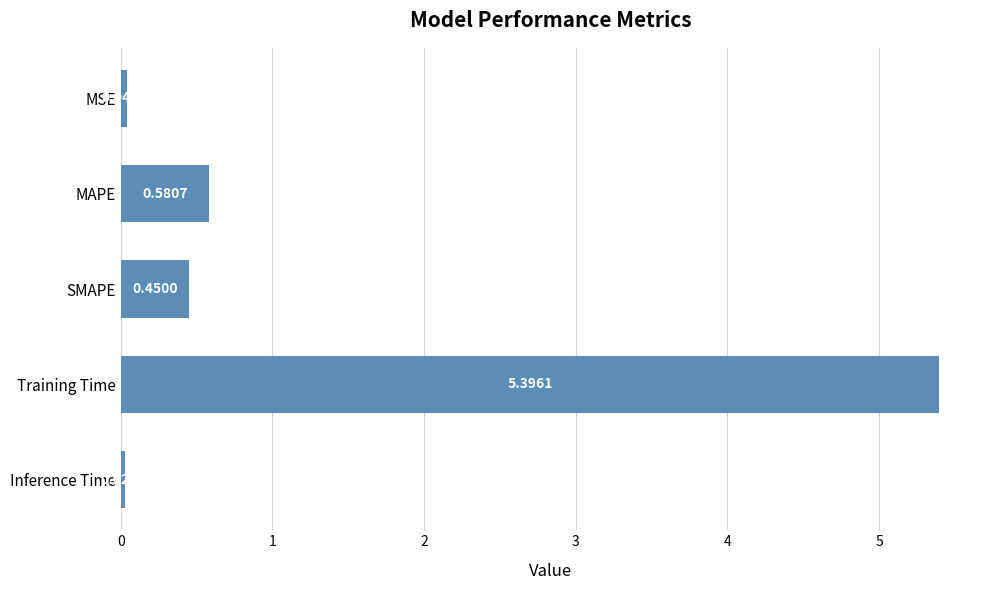

Rank the categories by value from highest to lowest.

Training Time, MAPE, SMAPE, MSE, Inference Time